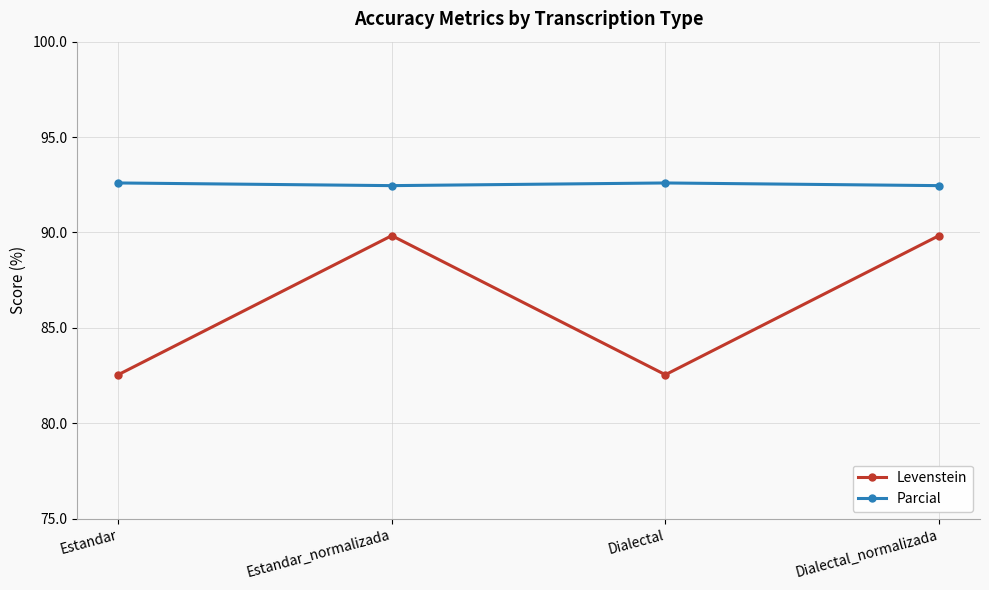

Which series has the largest range (max minus min)?

Levenstein